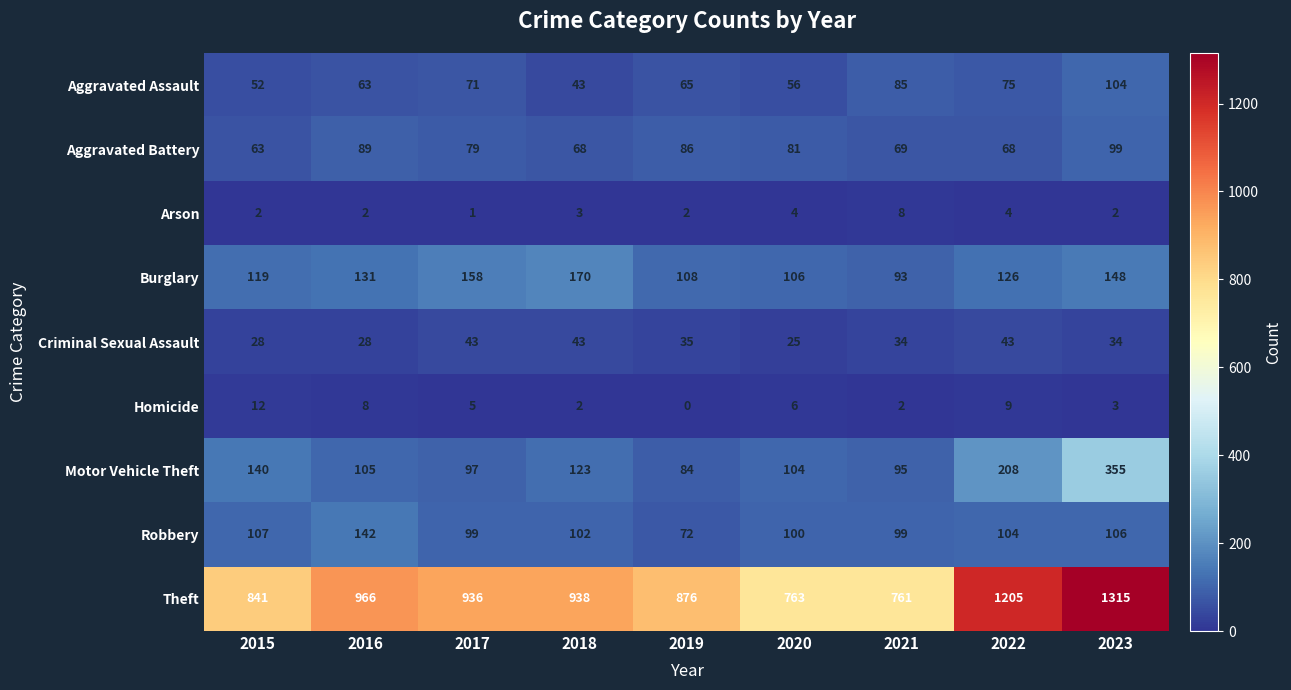

What is the difference between the maximum and minimum values in the Burglary series?

77